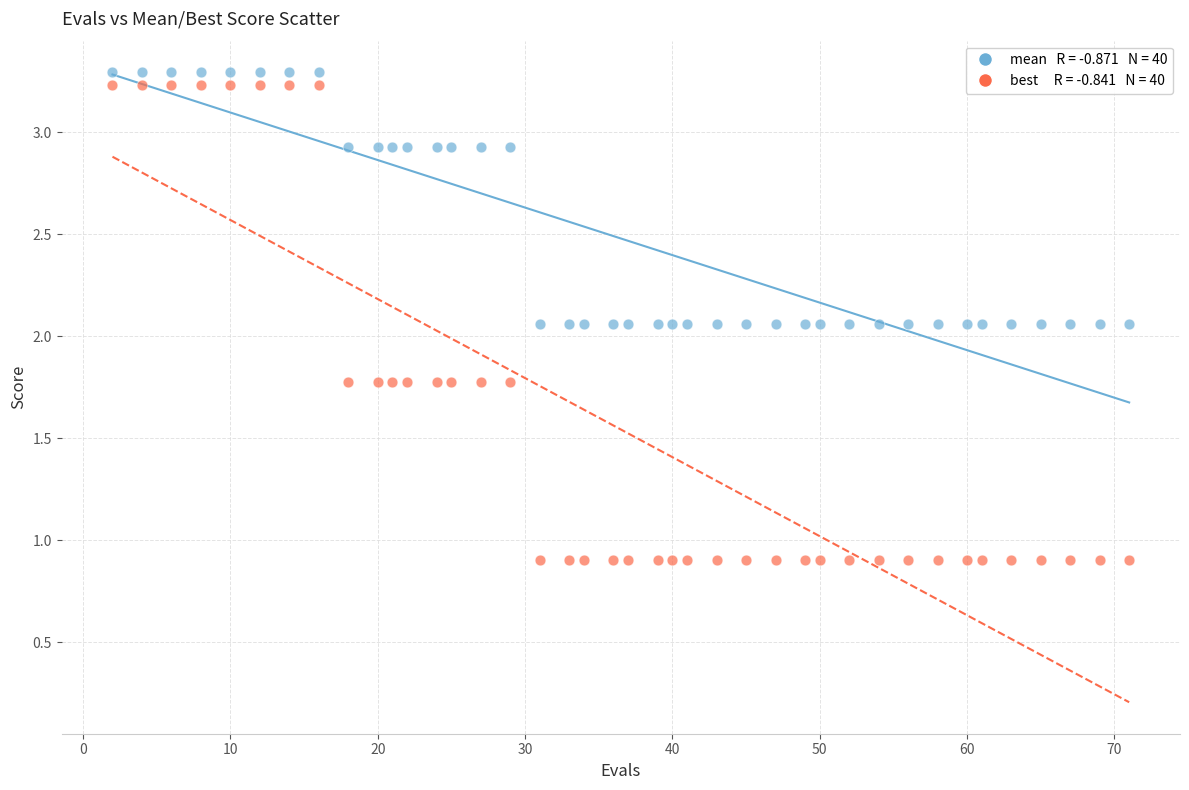

Across all data points, what is the range of X values (max minus min)?

69.0